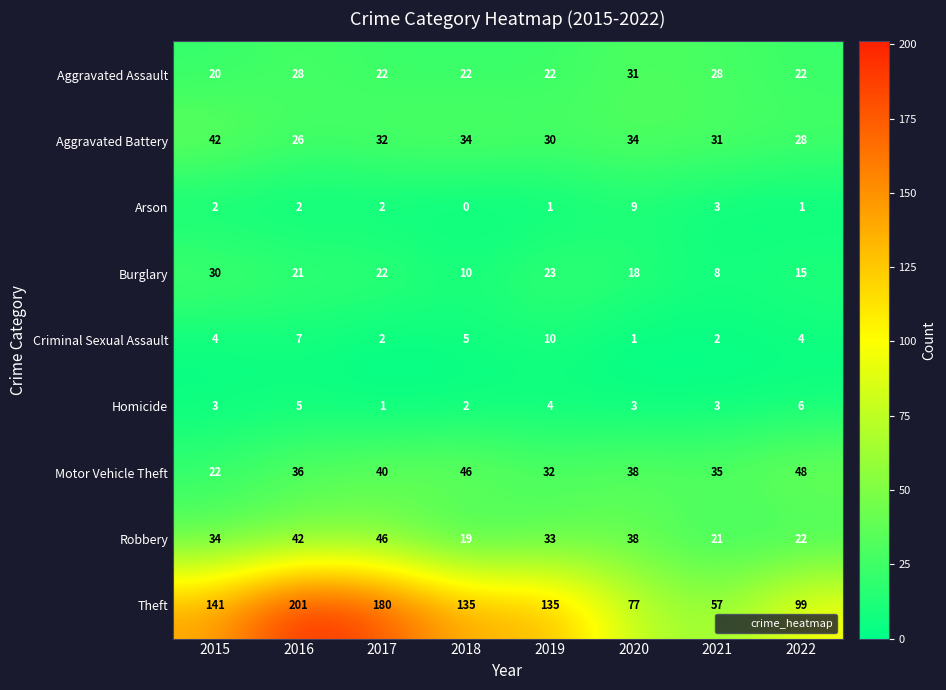

What is the difference between the maximum and minimum values in the Aggravated Assault series?

11